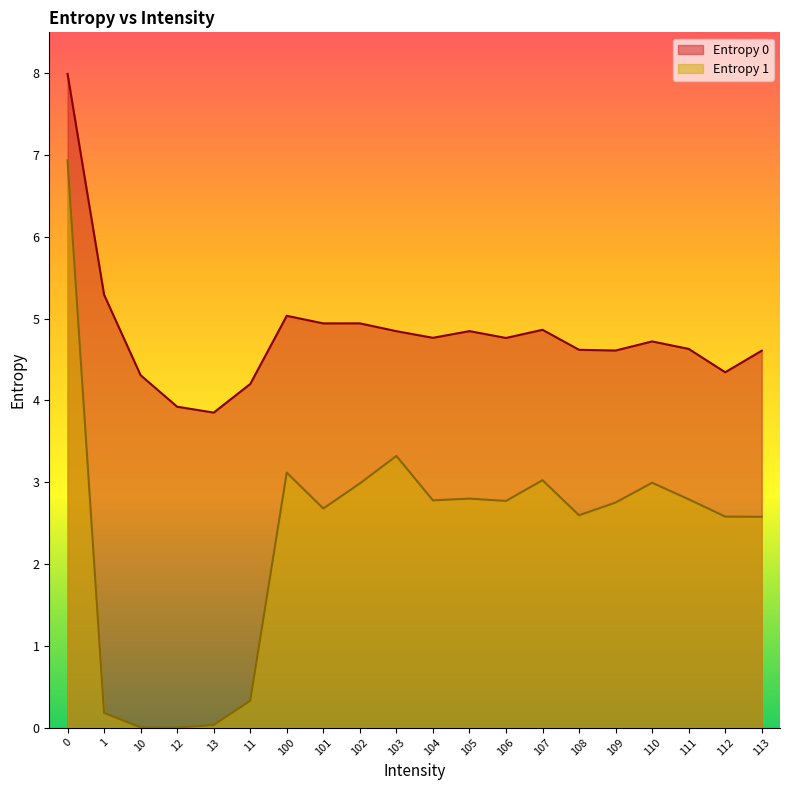

True or false: Entropy 0 has more than 2 points higher than both neighbors.

True